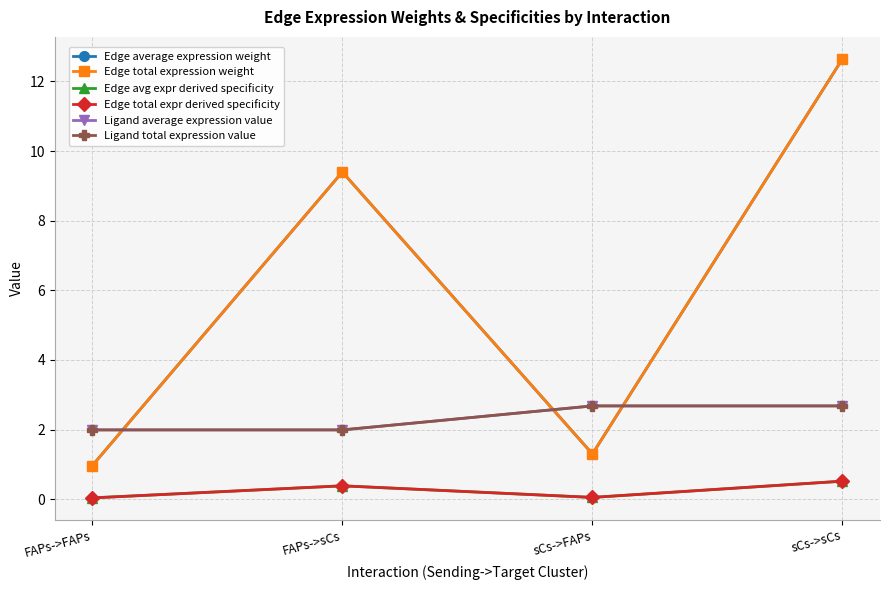

At which label is Edge total expression weight closest to 6?

FAPs->sCs